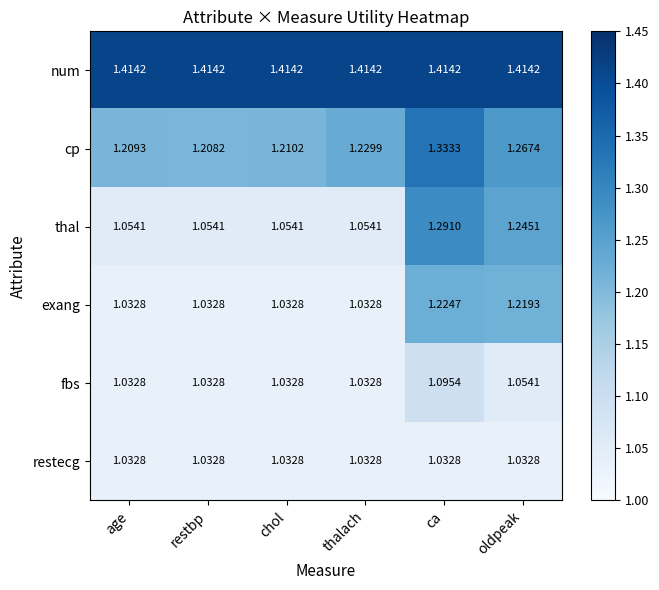

Which series has the largest range (max minus min)?

thal